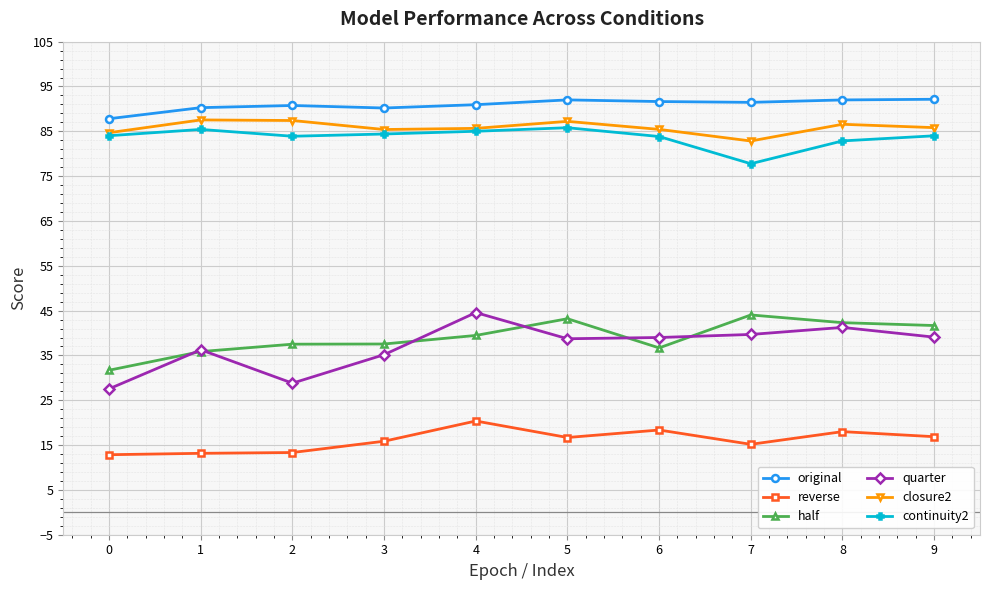

Where is the first local maximum for quarter?

1